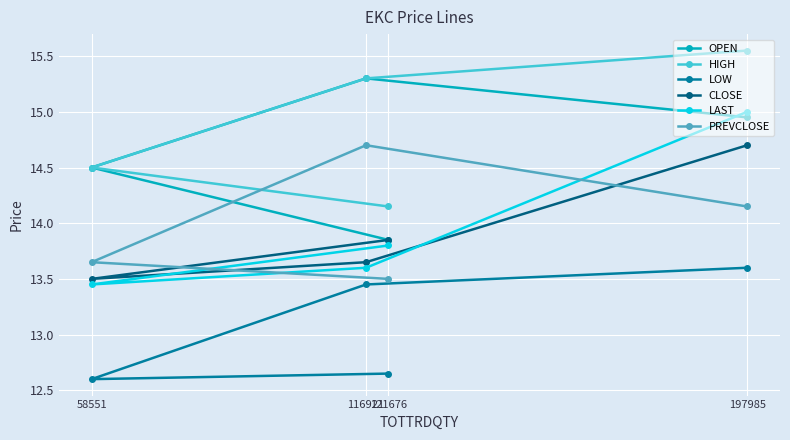

What is the difference between the highest and lowest values at 58551?

1.9